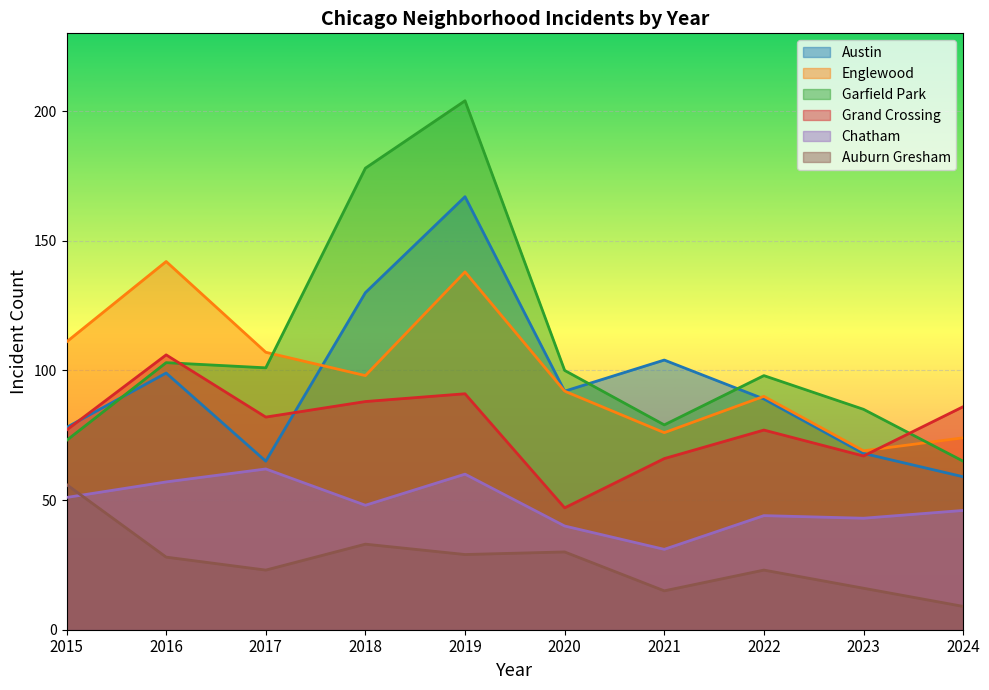

Is the value of Auburn Gresham at 2018 greater than the value of Grand Crossing at 2021?

No